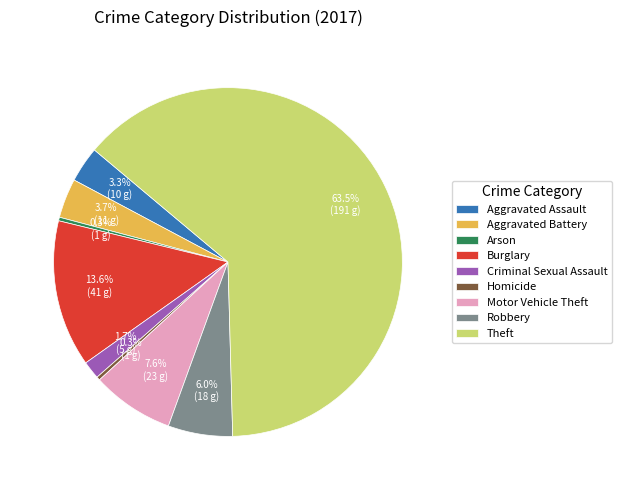

Count the number of slices in the pie.

9